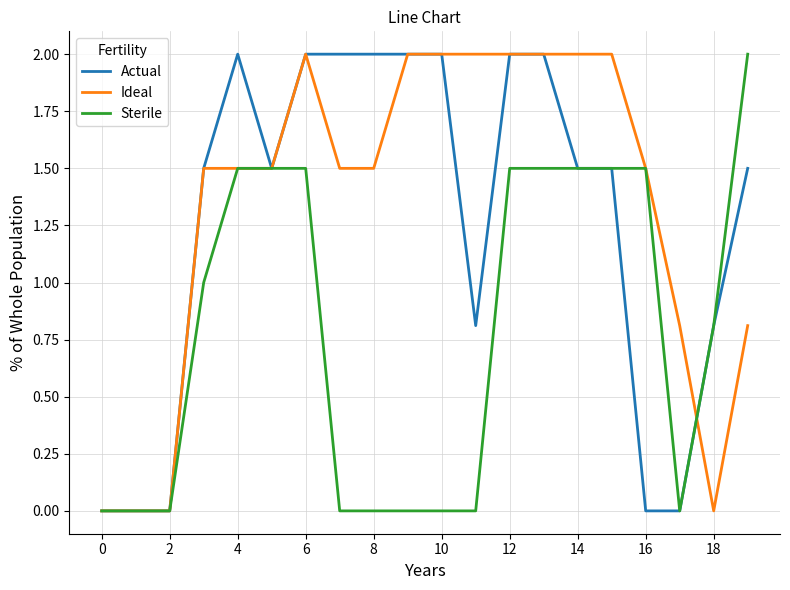

What is the maximum value for Ideal?

2.0